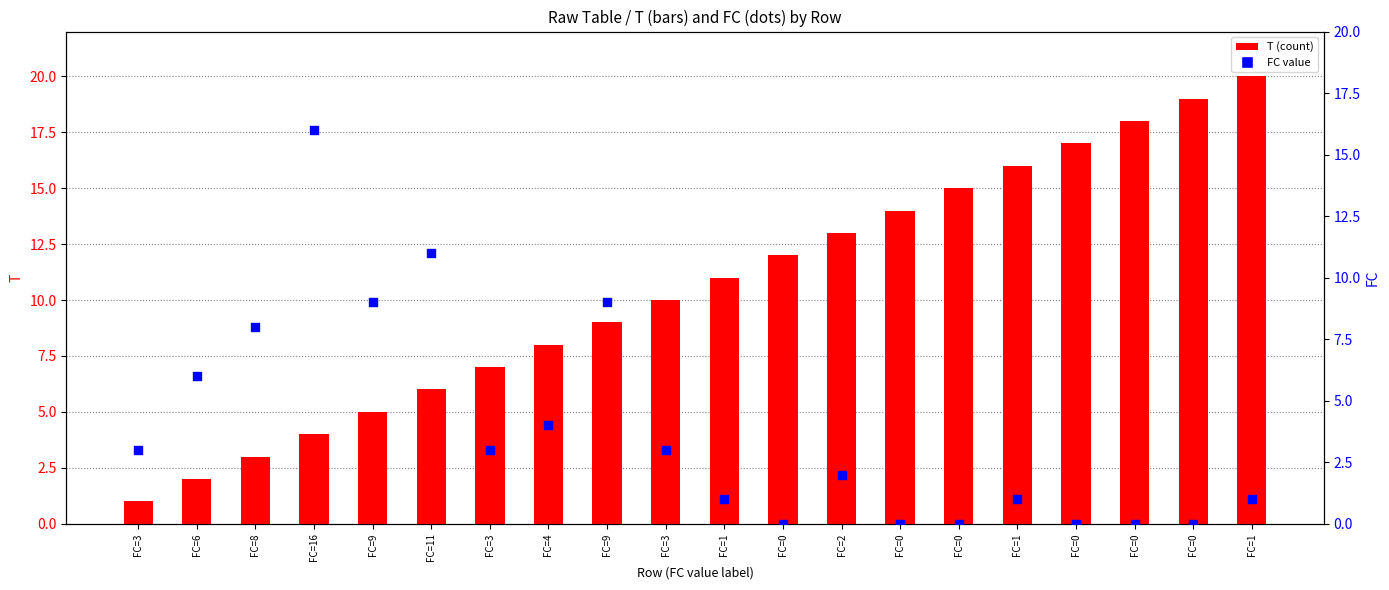

Which series has the largest total across all categories?

T (count)